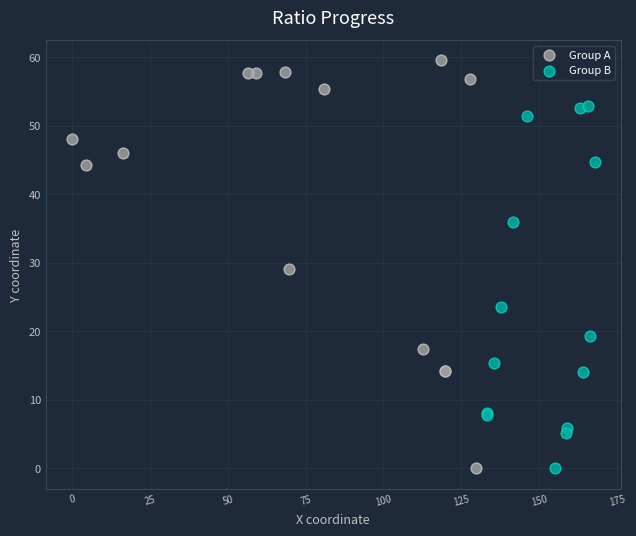

Which series has the largest Y range (max minus min)?

Group A